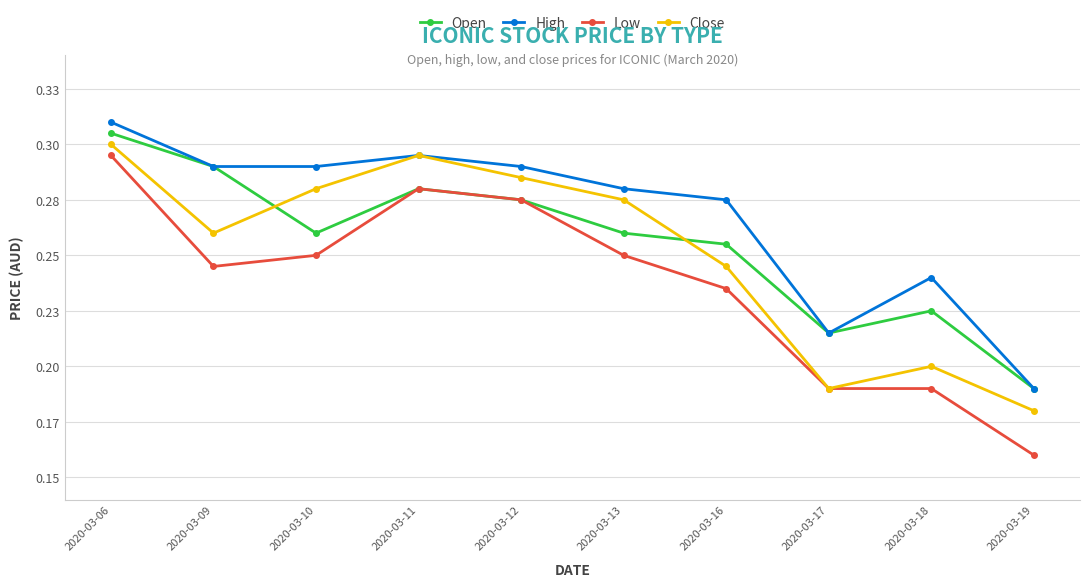

Which series has the largest total across all categories?

High